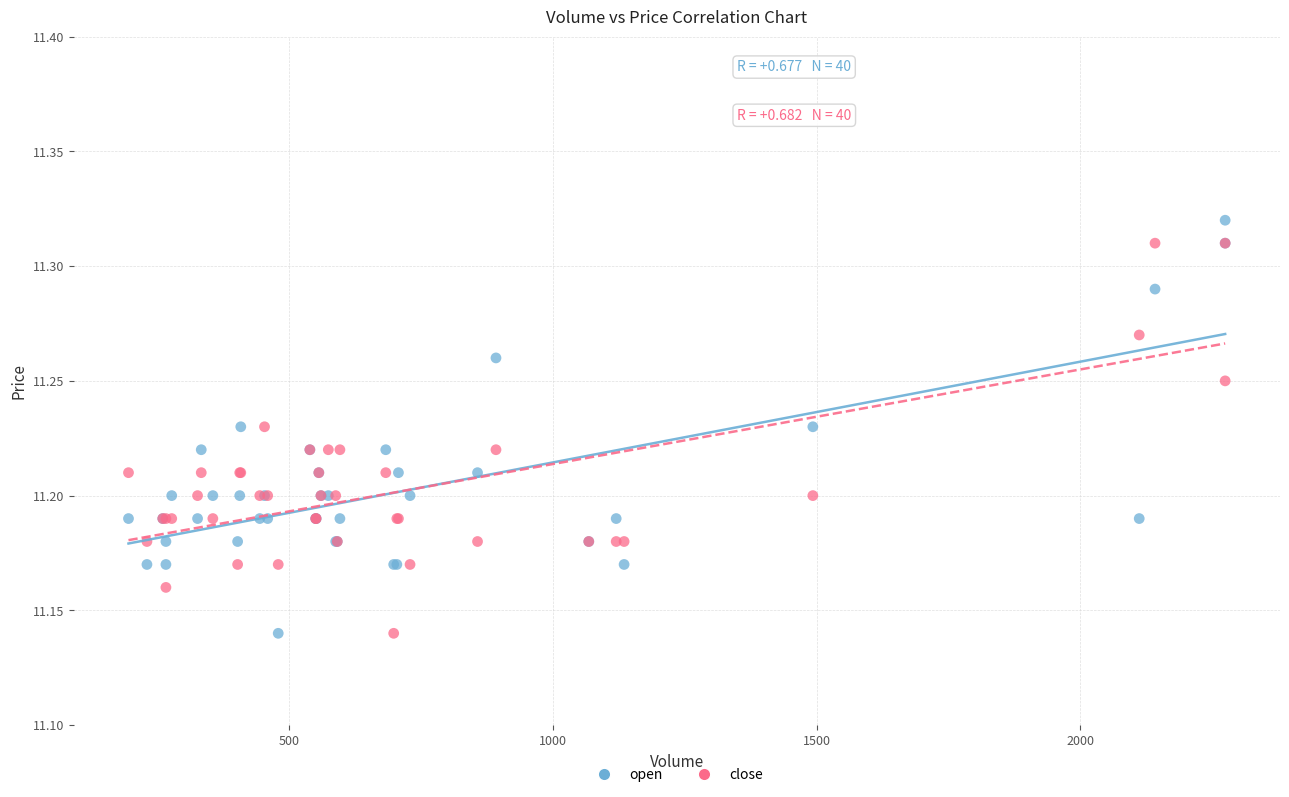

What is the X range (max minus min) for the scatter plot?

2080.0